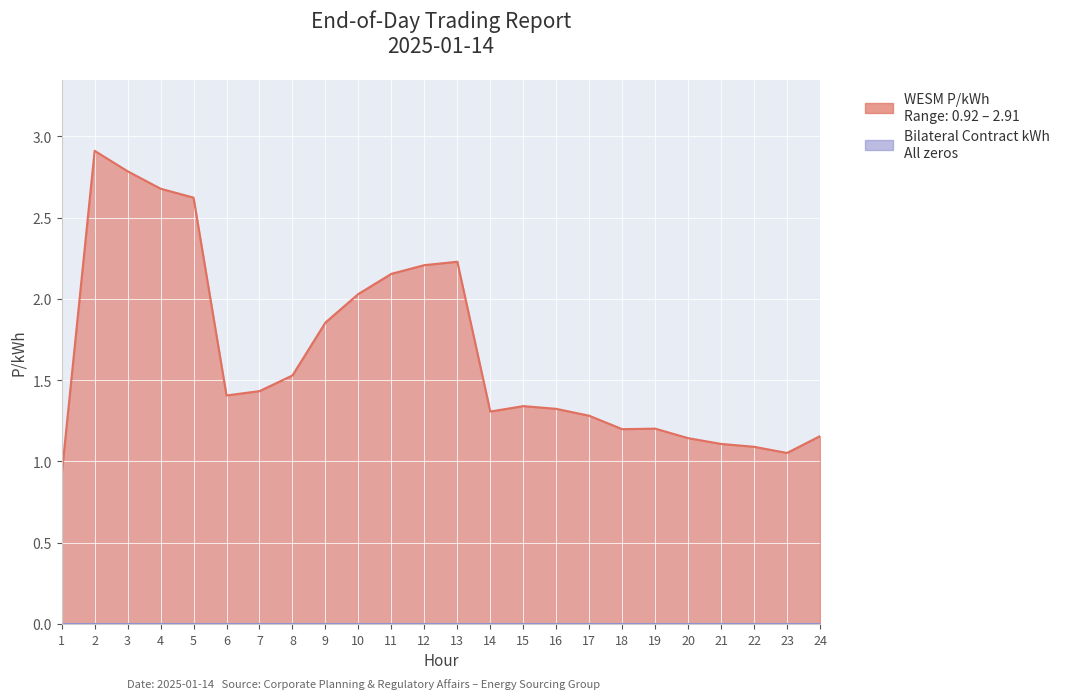

Reading left to right, list all the values displayed in this chart.

0.9	2.9	2.8	2.7	2.6	1.4	1.4	1.5	1.9	2.0	2.2	2.2	2.2	1.3	1.3	1.3	1.3	1.2	1.2	1.1	1.1	1.1	1.1	1.2